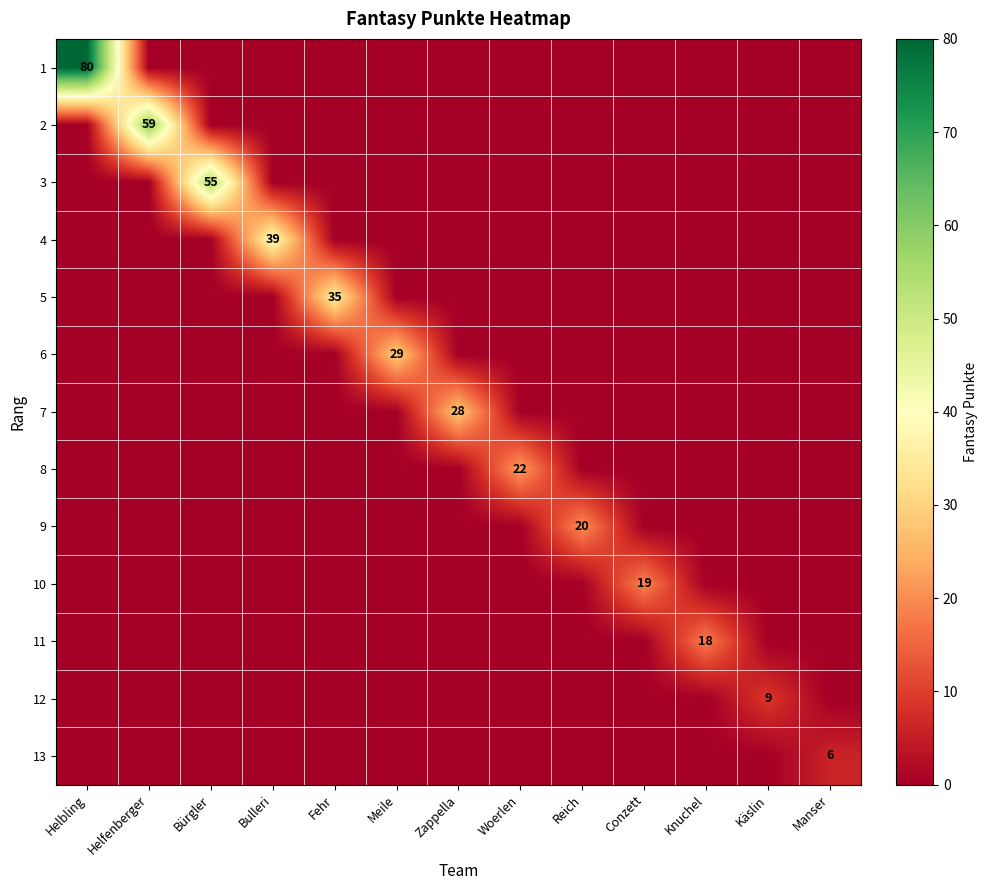

Rank the categories by 8 value from highest to lowest.

Woerlen, Helbling, Helfenberger, Bürgler, Bulleri, Fehr, Meile, Zappella, Reich, Conzett, Knuchel, Käslin, Manser